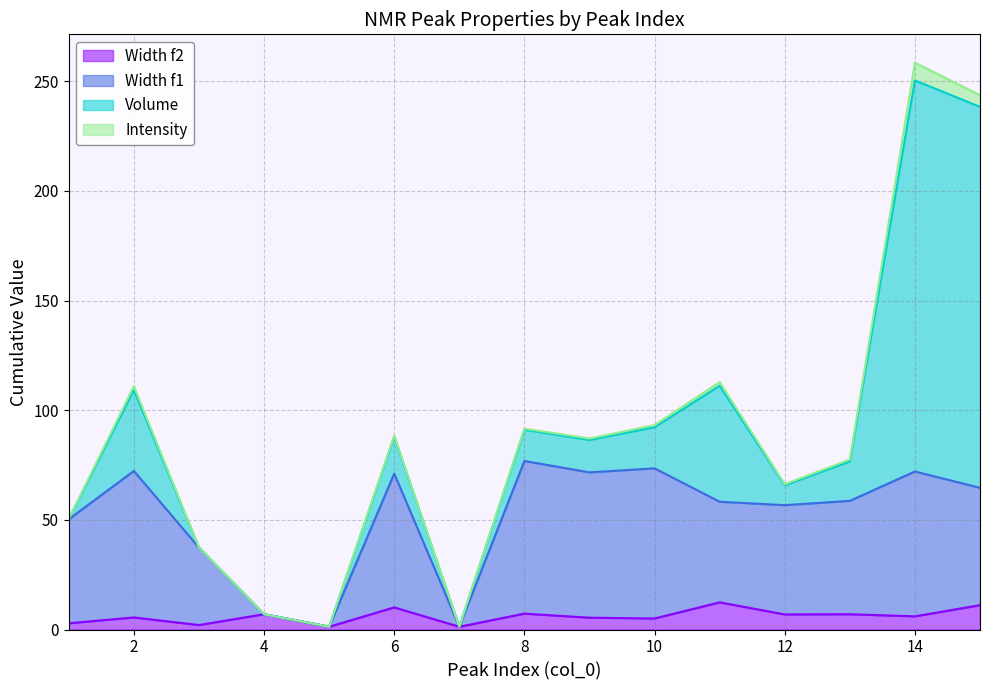

Which series changed the most between 4 and 9?

Width f1